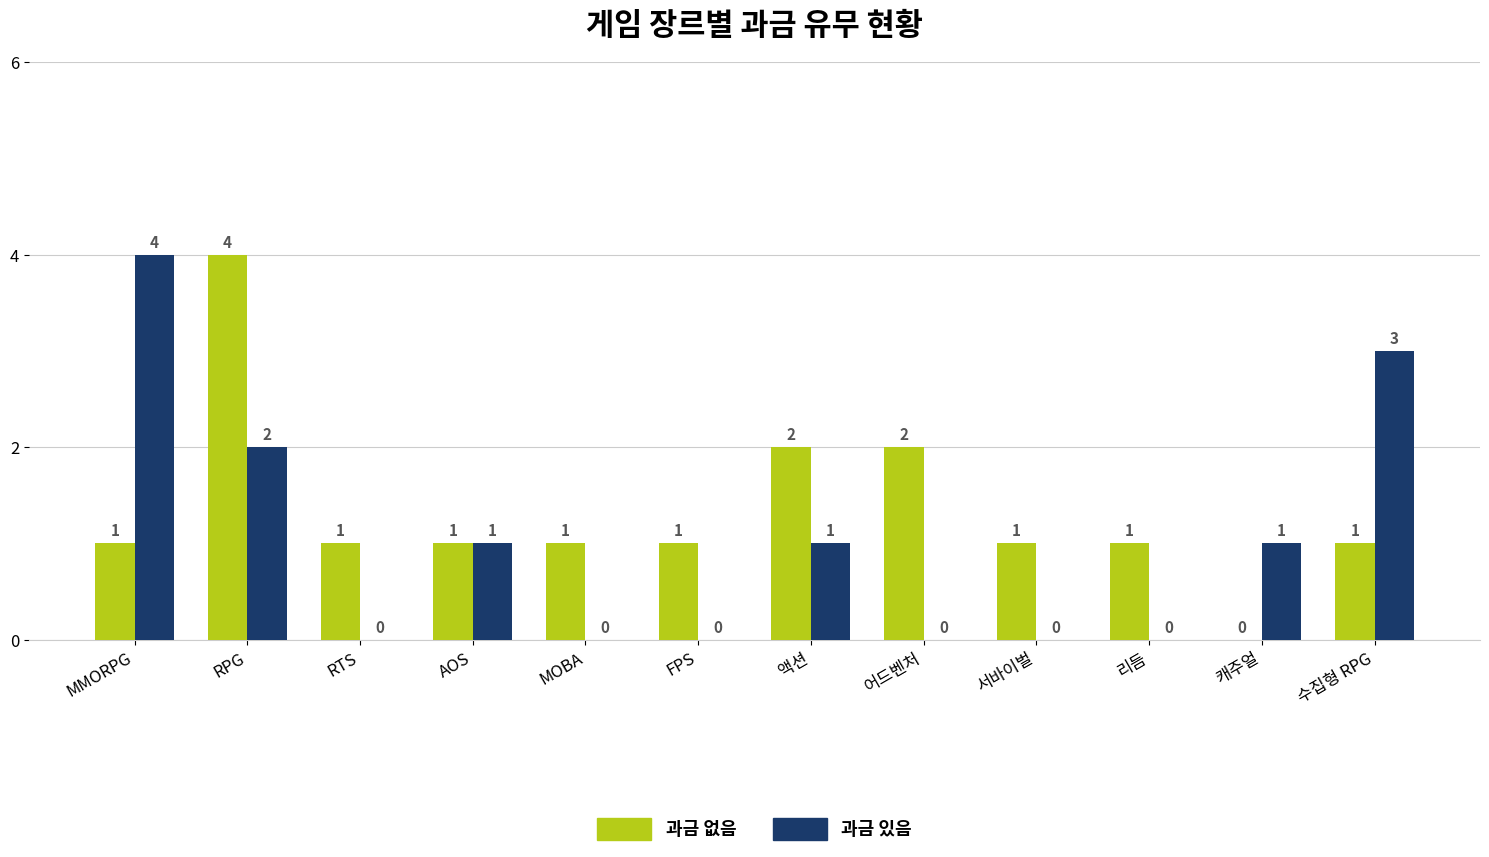

Count the 과금 없음 values in the range 1 to 2.

10